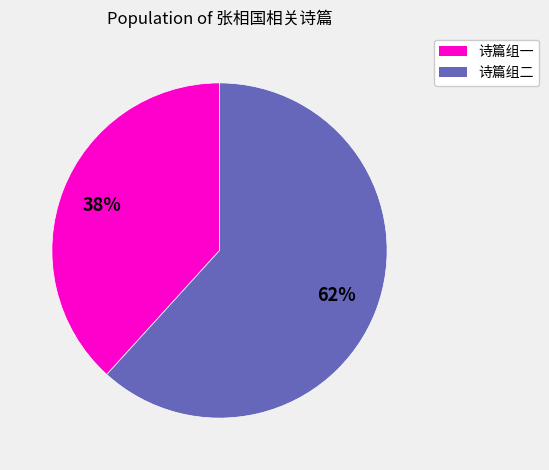

To the nearest percent, what is the average slice percentage?

50%